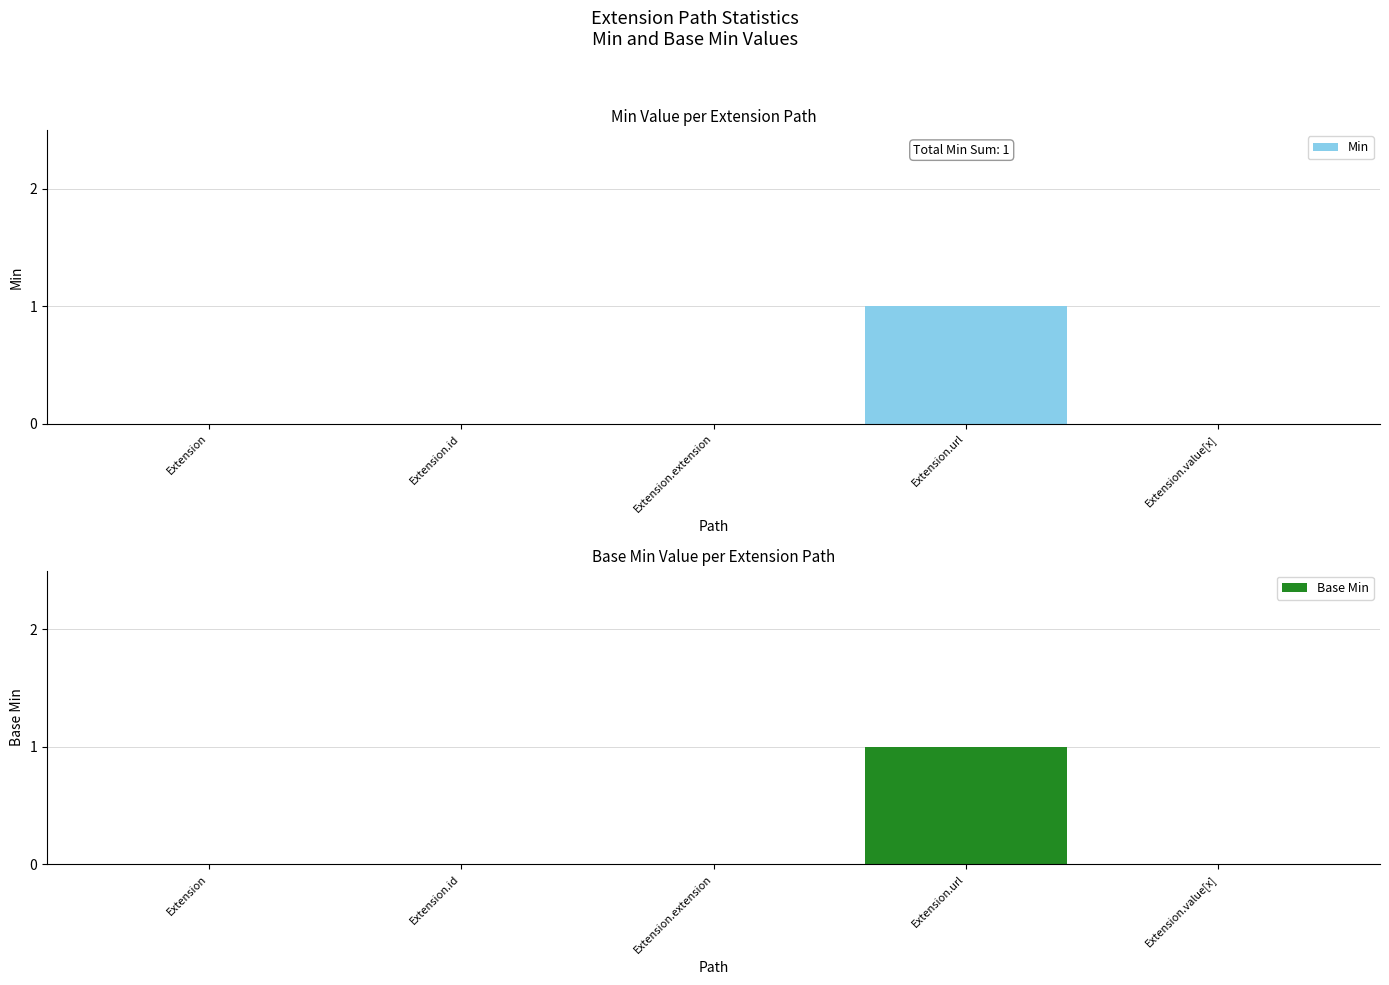

How many positive values does the Min series have?

1